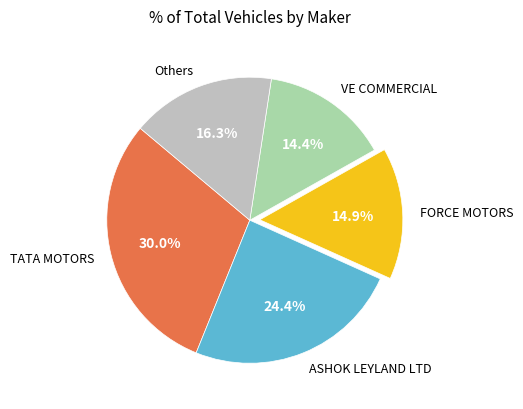

What percentage is the FORCE MOTORS slice, to the nearest percent?

15%